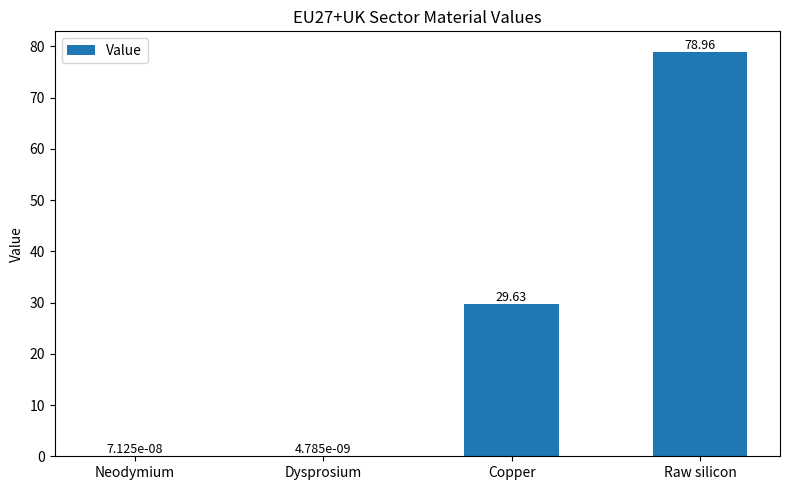

What is the sum of the values at Copper and Raw silicon?

108.6